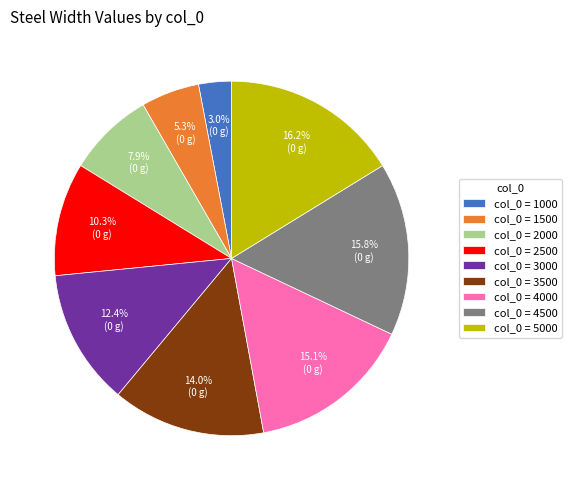

To the nearest percent, what is the difference between the largest and smallest slice percentages?

13%